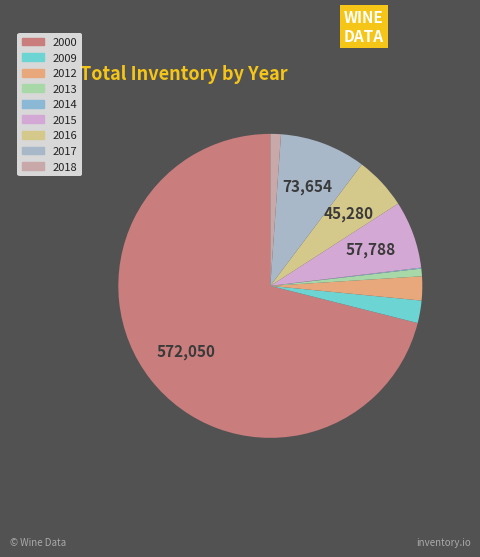

How much of the chart is everything except 2000?

28.9%